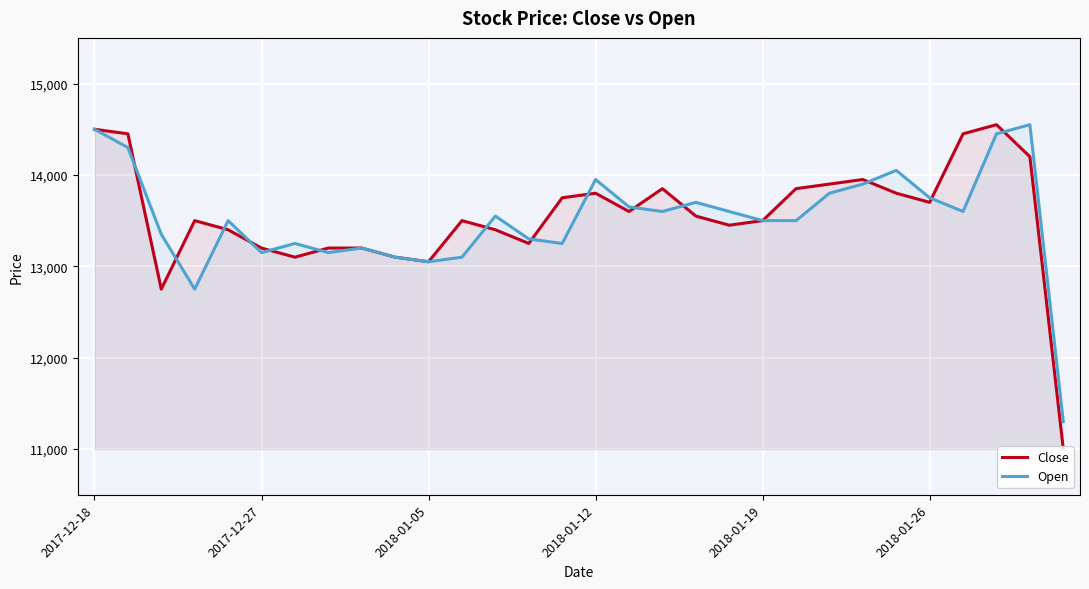

At how many categories does at least one series exceed 14215?

5